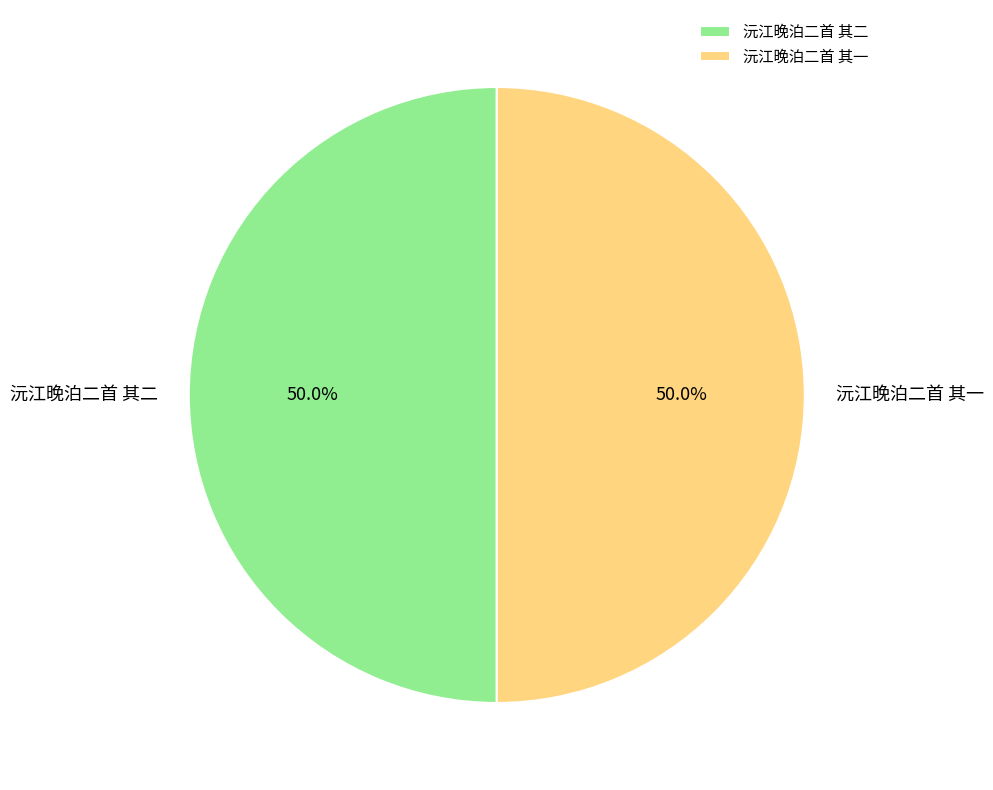

Count the number of slices in the pie.

2